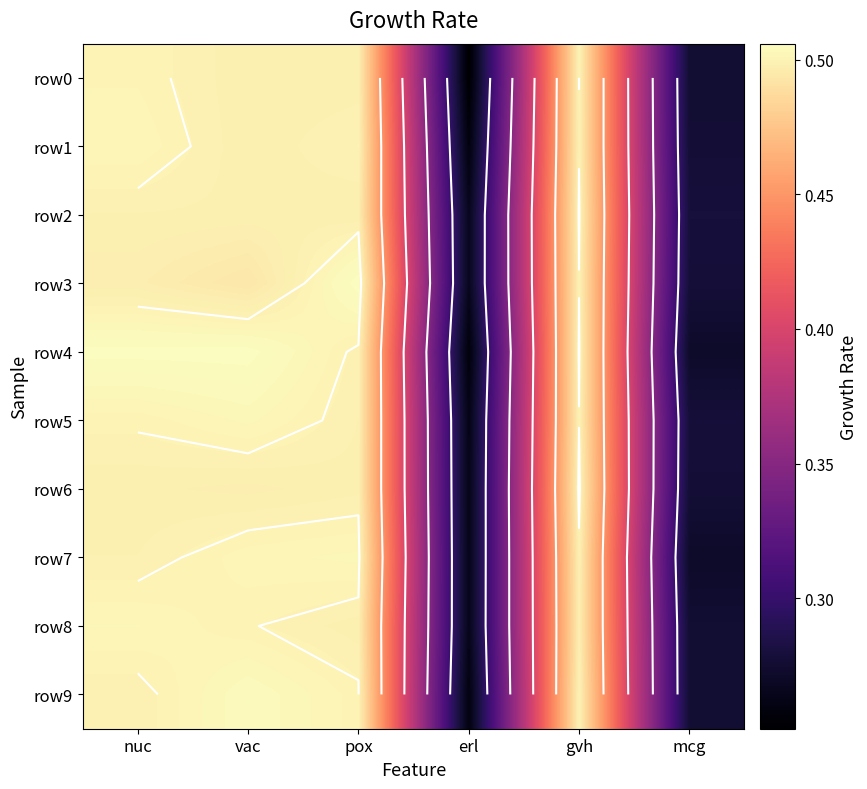

What is the approximate value of row1 at pox?

0.5